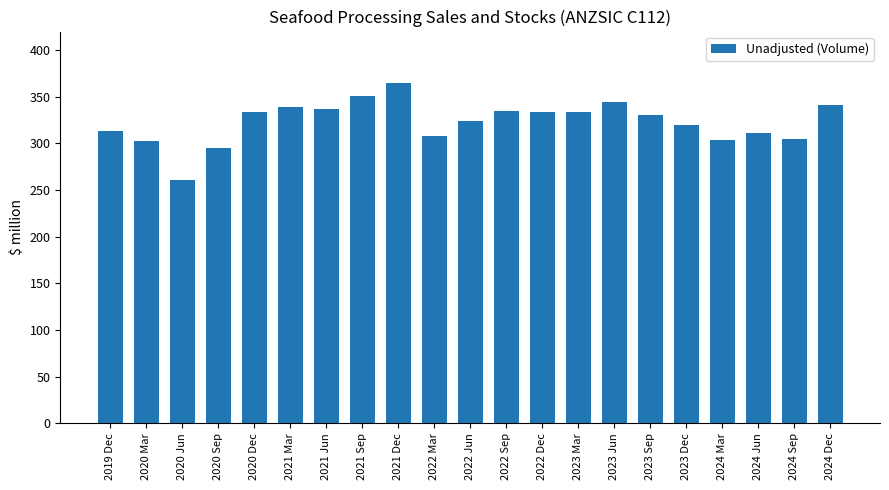

Which label corresponds to the largest value in the chart?

2021 Dec